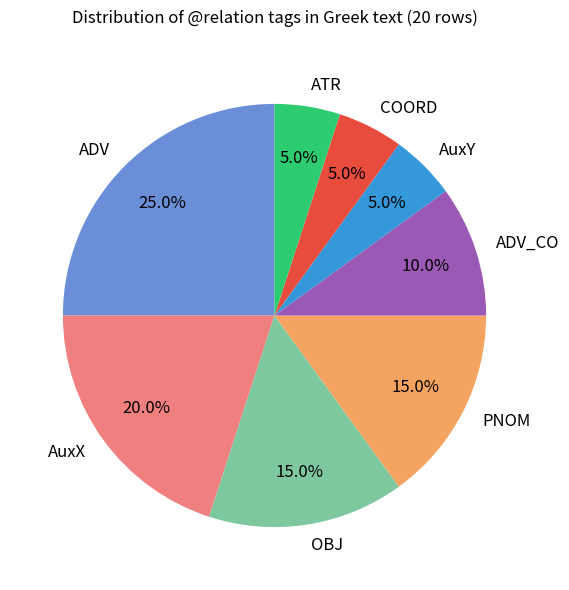

To the nearest percent, what is the difference between the COORD and ADV_CO slice percentages?

5%